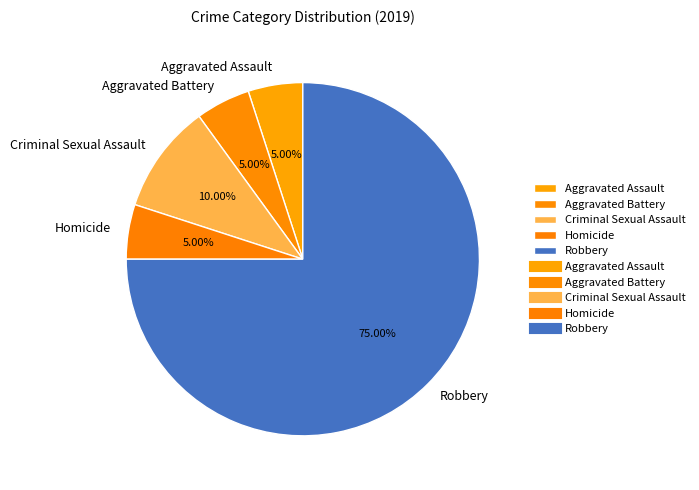

Between Homicide and Criminal Sexual Assault, which is larger?

Criminal Sexual Assault